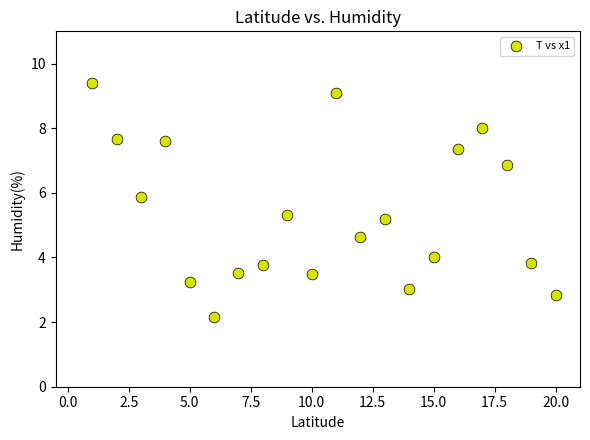

What is the range of Y values (max minus min)?

7.2